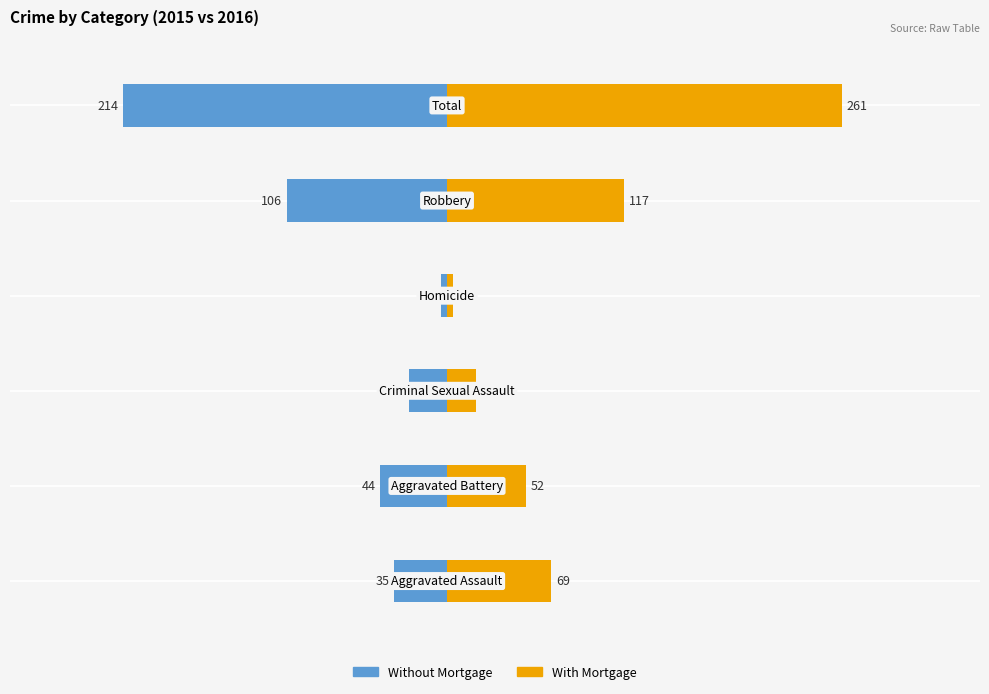

What is the difference between the maximum and minimum values in the Without Mortgage series?

210